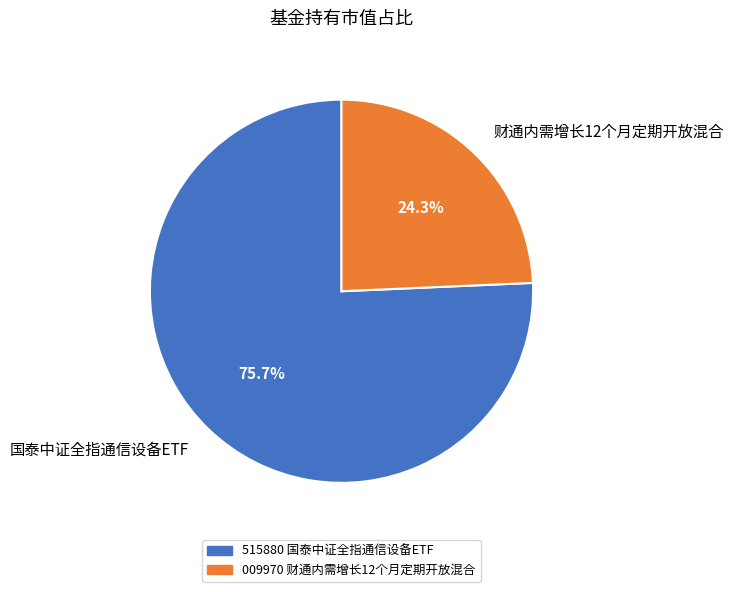

Does 国泰中证全指通信设备ETF account for over 50% of the chart?

Yes